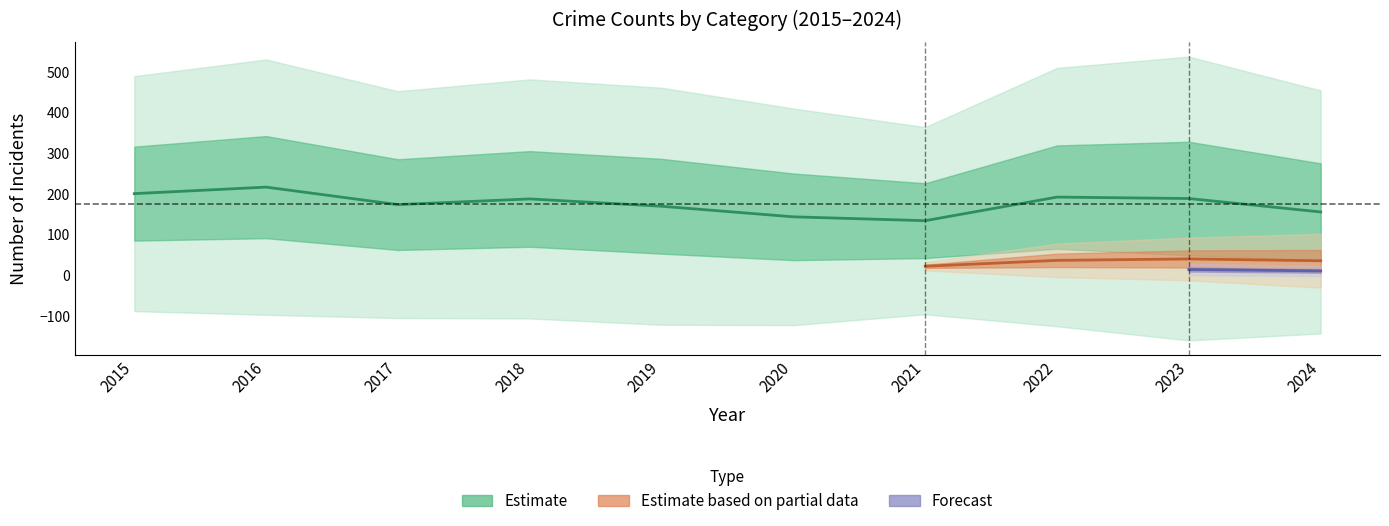

Is it true that Aggravated Assault equals 20 at 2015?

False